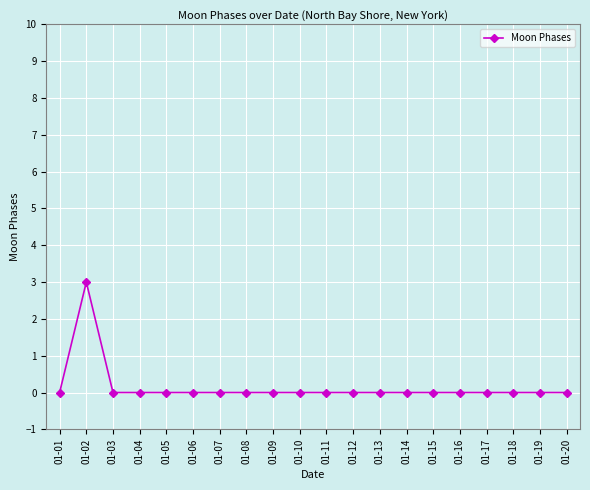

The value at 01-03 is 2. True or false?

False